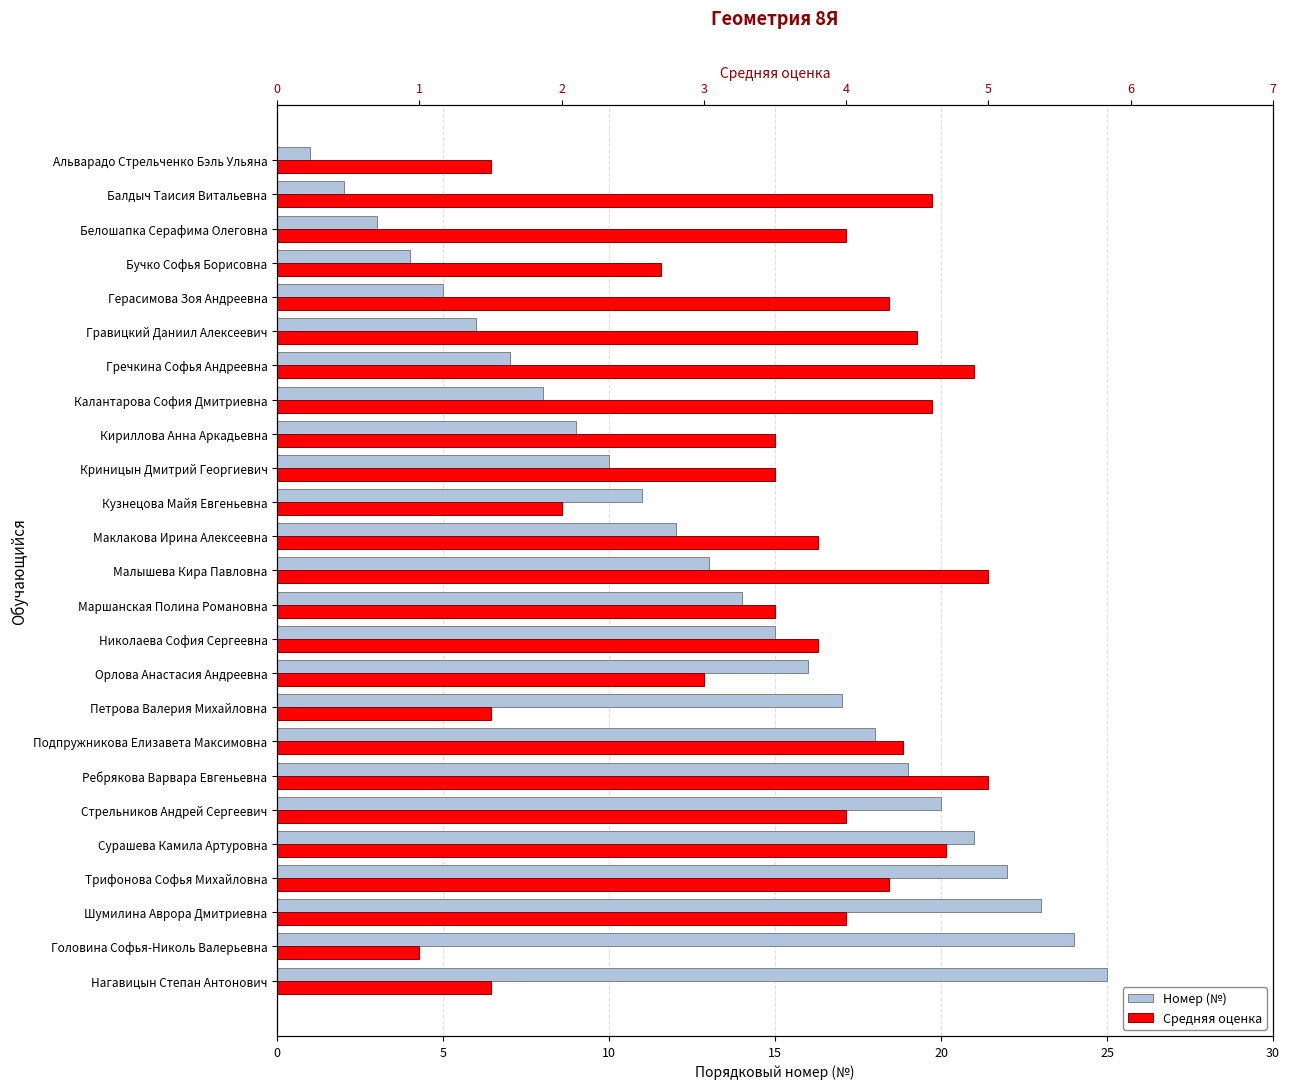

What is the spread (max minus min) of values at Нагавицын Степан Антонович?

23.5